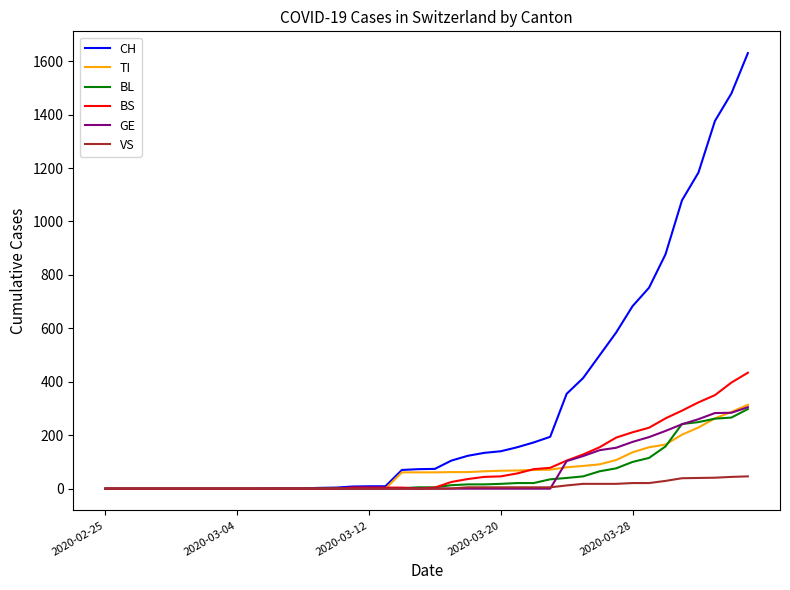

What are all the series names shown in the legend?

CH, TI, BL, BS, GE, VS